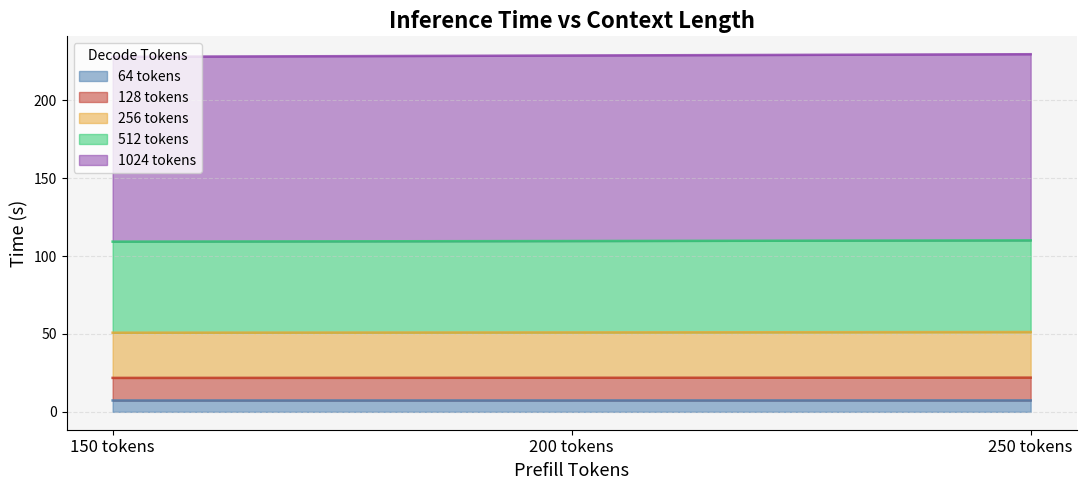

What is the highest value of the 64 tokens series?

7.3